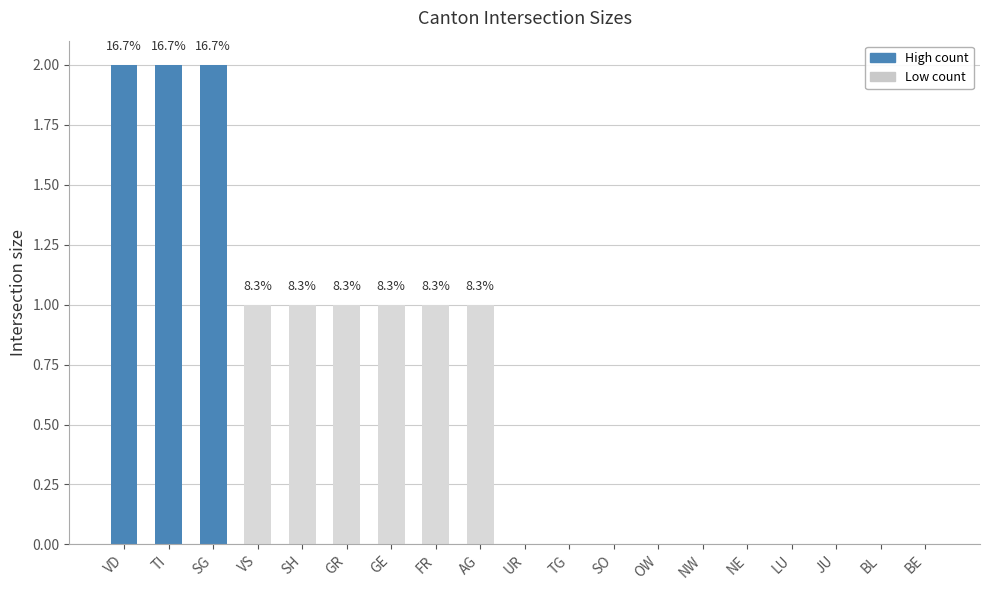

Count the values in the range 0 to 1.

16